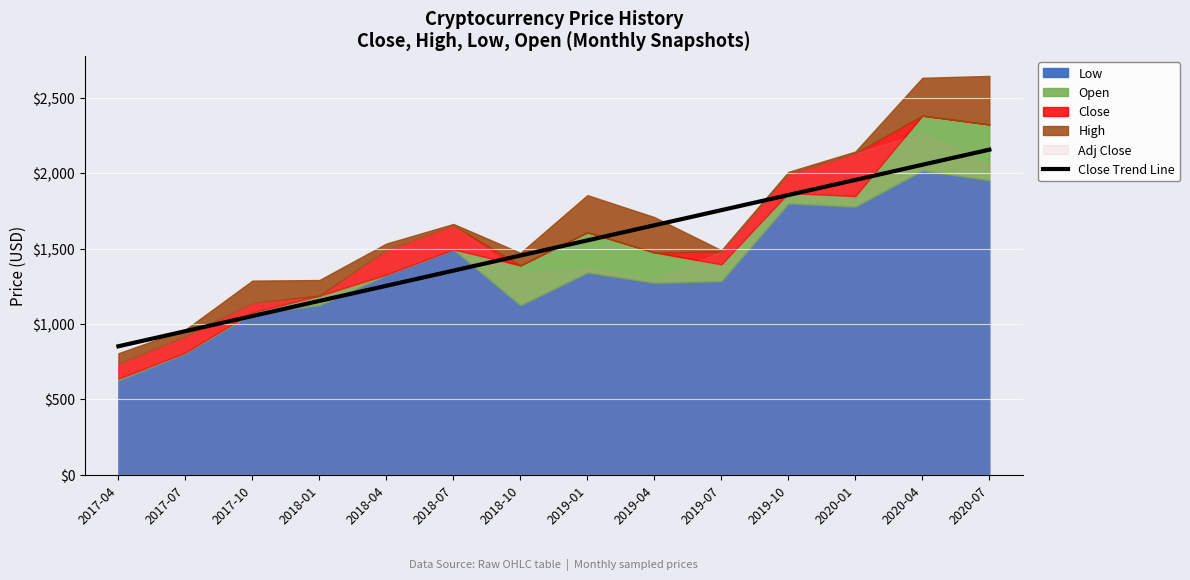

At which label is the value closest to 1505?

2018-10